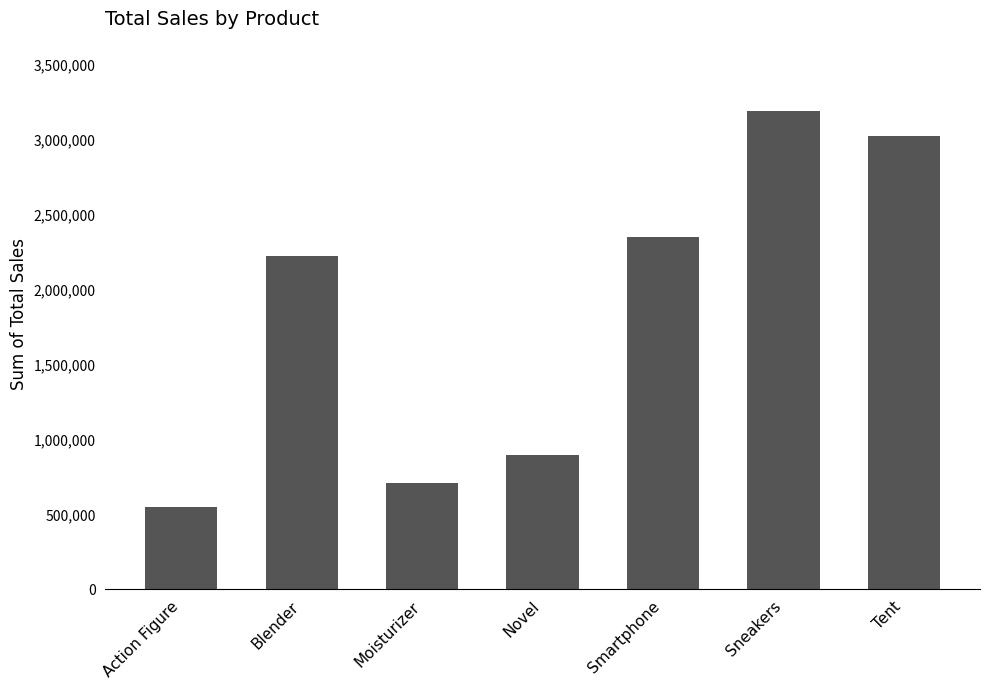

Does the chart contain stacked bars?

No